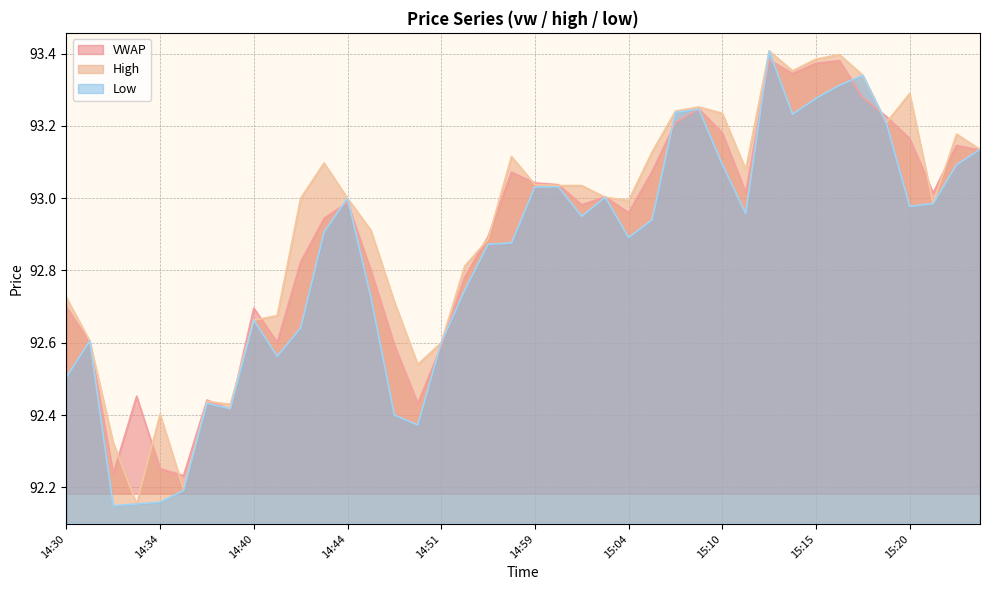

What position from the left is 15:18?

35